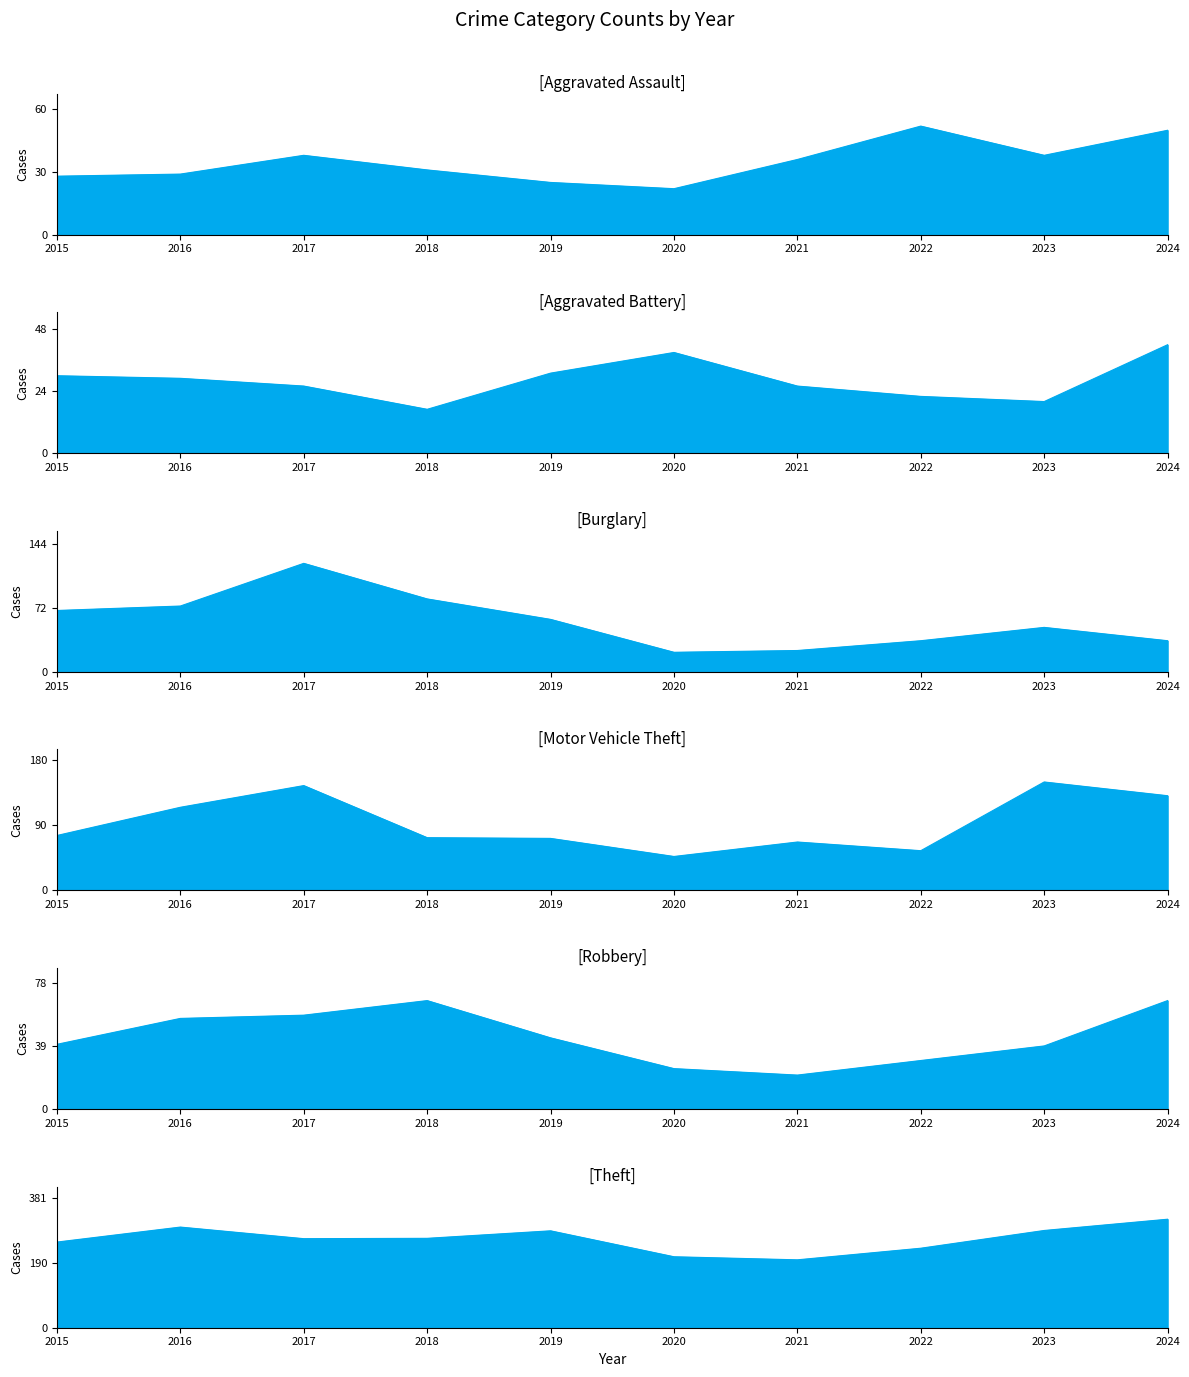

At how many categories does at least one series exceed 77?

10